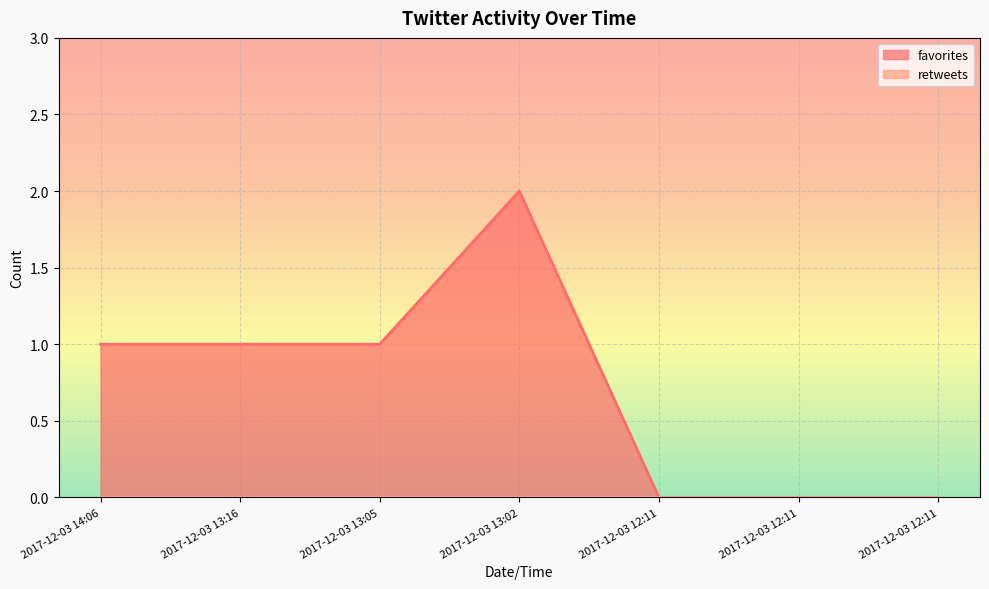

True or false: the data shows 2 at 2017-12-03 13:02.

True